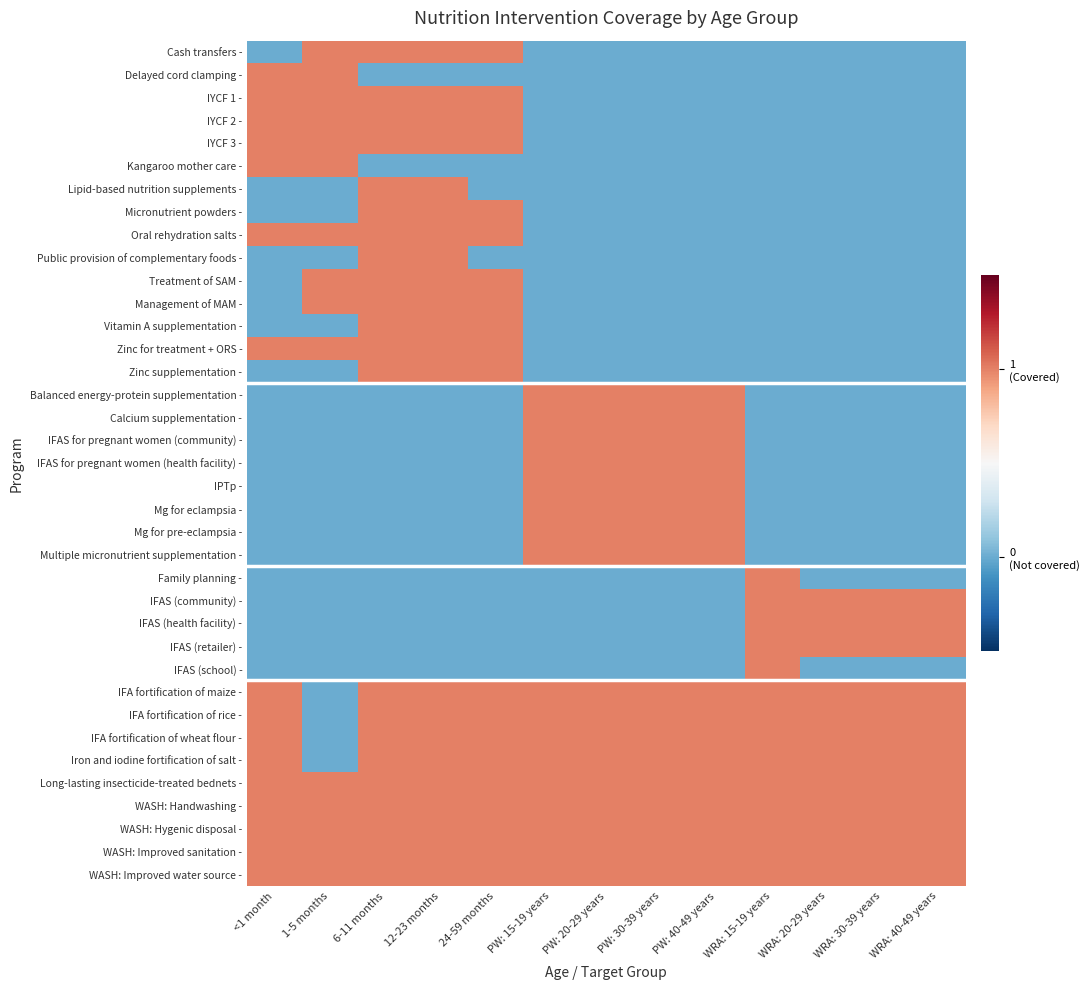

Reading left to right, what are all the values shown in this chart?

Cash transfers -: <1 month=0	1-5 months=1	6-11 months=1	12-23 months=1	24-59 months=1	PW: 15-19 years=0	PW: 20-29 years=0	PW: 30-39 years=0	PW: 40-49 years=0	WRA: 15-19 years=0	WRA: 20-29 years=0	WRA: 30-39 years=0	WRA: 40-49 years=0
Delayed cord clamping -: <1 month=1	1-5 months=1	6-11 months=0	12-23 months=0	24-59 months=0	PW: 15-19 years=0	PW: 20-29 years=0	PW: 30-39 years=0	PW: 40-49 years=0	WRA: 15-19 years=0	WRA: 20-29 years=0	WRA: 30-39 years=0	WRA: 40-49 years=0
IYCF 1 -: <1 month=1	1-5 months=1	6-11 months=1	12-23 months=1	24-59 months=1	PW: 15-19 years=0	PW: 20-29 years=0	PW: 30-39 years=0	PW: 40-49 years=0	WRA: 15-19 years=0	WRA: 20-29 years=0	WRA: 30-39 years=0	WRA: 40-49 years=0
IYCF 2 -: <1 month=1	1-5 months=1	6-11 months=1	12-23 months=1	24-59 months=1	PW: 15-19 years=0	PW: 20-29 years=0	PW: 30-39 years=0	PW: 40-49 years=0	WRA: 15-19 years=0	WRA: 20-29 years=0	WRA: 30-39 years=0	WRA: 40-49 years=0
IYCF 3 -: <1 month=1	1-5 months=1	6-11 months=1	12-23 months=1	24-59 months=1	PW: 15-19 years=0	PW: 20-29 years=0	PW: 30-39 years=0	PW: 40-49 years=0	WRA: 15-19 years=0	WRA: 20-29 years=0	WRA: 30-39 years=0	WRA: 40-49 years=0
Kangaroo mother care -: <1 month=1	1-5 months=1	6-11 months=0	12-23 months=0	24-59 months=0	PW: 15-19 years=0	PW: 20-29 years=0	PW: 30-39 years=0	PW: 40-49 years=0	WRA: 15-19 years=0	WRA: 20-29 years=0	WRA: 30-39 years=0	WRA: 40-49 years=0
Lipid-based nutrition supplements -: <1 month=0	1-5 months=0	6-11 months=1	12-23 months=1	24-59 months=0	PW: 15-19 years=0	PW: 20-29 years=0	PW: 30-39 years=0	PW: 40-49 years=0	WRA: 15-19 years=0	WRA: 20-29 years=0	WRA: 30-39 years=0	WRA: 40-49 years=0
Micronutrient powders -: <1 month=0	1-5 months=0	6-11 months=1	12-23 months=1	24-59 months=1	PW: 15-19 years=0	PW: 20-29 years=0	PW: 30-39 years=0	PW: 40-49 years=0	WRA: 15-19 years=0	WRA: 20-29 years=0	WRA: 30-39 years=0	WRA: 40-49 years=0
Oral rehydration salts -: <1 month=1	1-5 months=1	6-11 months=1	12-23 months=1	24-59 months=1	PW: 15-19 years=0	PW: 20-29 years=0	PW: 30-39 years=0	PW: 40-49 years=0	WRA: 15-19 years=0	WRA: 20-29 years=0	WRA: 30-39 years=0	WRA: 40-49 years=0
Public provision of complementary foods -: <1 month=0	1-5 months=0	6-11 months=1	12-23 months=1	24-59 months=0	PW: 15-19 years=0	PW: 20-29 years=0	PW: 30-39 years=0	PW: 40-49 years=0	WRA: 15-19 years=0	WRA: 20-29 years=0	WRA: 30-39 years=0	WRA: 40-49 years=0
Treatment of SAM -: <1 month=0	1-5 months=1	6-11 months=1	12-23 months=1	24-59 months=1	PW: 15-19 years=0	PW: 20-29 years=0	PW: 30-39 years=0	PW: 40-49 years=0	WRA: 15-19 years=0	WRA: 20-29 years=0	WRA: 30-39 years=0	WRA: 40-49 years=0
Management of MAM -: <1 month=0	1-5 months=1	6-11 months=1	12-23 months=1	24-59 months=1	PW: 15-19 years=0	PW: 20-29 years=0	PW: 30-39 years=0	PW: 40-49 years=0	WRA: 15-19 years=0	WRA: 20-29 years=0	WRA: 30-39 years=0	WRA: 40-49 years=0
Vitamin A supplementation -: <1 month=0	1-5 months=0	6-11 months=1	12-23 months=1	24-59 months=1	PW: 15-19 years=0	PW: 20-29 years=0	PW: 30-39 years=0	PW: 40-49 years=0	WRA: 15-19 years=0	WRA: 20-29 years=0	WRA: 30-39 years=0	WRA: 40-49 years=0
Zinc for treatment + ORS -: <1 month=1	1-5 months=1	6-11 months=1	12-23 months=1	24-59 months=1	PW: 15-19 years=0	PW: 20-29 years=0	PW: 30-39 years=0	PW: 40-49 years=0	WRA: 15-19 years=0	WRA: 20-29 years=0	WRA: 30-39 years=0	WRA: 40-49 years=0
Zinc supplementation -: <1 month=0	1-5 months=0	6-11 months=1	12-23 months=1	24-59 months=1	PW: 15-19 years=0	PW: 20-29 years=0	PW: 30-39 years=0	PW: 40-49 years=0	WRA: 15-19 years=0	WRA: 20-29 years=0	WRA: 30-39 years=0	WRA: 40-49 years=0
Balanced energy-protein supplementation -: <1 month=0	1-5 months=0	6-11 months=0	12-23 months=0	24-59 months=0	PW: 15-19 years=1	PW: 20-29 years=1	PW: 30-39 years=1	PW: 40-49 years=1	WRA: 15-19 years=0	WRA: 20-29 years=0	WRA: 30-39 years=0	WRA: 40-49 years=0
Calcium supplementation -: <1 month=0	1-5 months=0	6-11 months=0	12-23 months=0	24-59 months=0	PW: 15-19 years=1	PW: 20-29 years=1	PW: 30-39 years=1	PW: 40-49 years=1	WRA: 15-19 years=0	WRA: 20-29 years=0	WRA: 30-39 years=0	WRA: 40-49 years=0
IFAS for pregnant women (community) -: <1 month=0	1-5 months=0	6-11 months=0	12-23 months=0	24-59 months=0	PW: 15-19 years=1	PW: 20-29 years=1	PW: 30-39 years=1	PW: 40-49 years=1	WRA: 15-19 years=0	WRA: 20-29 years=0	WRA: 30-39 years=0	WRA: 40-49 years=0
IFAS for pregnant women (health facility) -: <1 month=0	1-5 months=0	6-11 months=0	12-23 months=0	24-59 months=0	PW: 15-19 years=1	PW: 20-29 years=1	PW: 30-39 years=1	PW: 40-49 years=1	WRA: 15-19 years=0	WRA: 20-29 years=0	WRA: 30-39 years=0	WRA: 40-49 years=0
IPTp -: <1 month=0	1-5 months=0	6-11 months=0	12-23 months=0	24-59 months=0	PW: 15-19 years=1	PW: 20-29 years=1	PW: 30-39 years=1	PW: 40-49 years=1	WRA: 15-19 years=0	WRA: 20-29 years=0	WRA: 30-39 years=0	WRA: 40-49 years=0
Mg for eclampsia -: <1 month=0	1-5 months=0	6-11 months=0	12-23 months=0	24-59 months=0	PW: 15-19 years=1	PW: 20-29 years=1	PW: 30-39 years=1	PW: 40-49 years=1	WRA: 15-19 years=0	WRA: 20-29 years=0	WRA: 30-39 years=0	WRA: 40-49 years=0
Mg for pre-eclampsia -: <1 month=0	1-5 months=0	6-11 months=0	12-23 months=0	24-59 months=0	PW: 15-19 years=1	PW: 20-29 years=1	PW: 30-39 years=1	PW: 40-49 years=1	WRA: 15-19 years=0	WRA: 20-29 years=0	WRA: 30-39 years=0	WRA: 40-49 years=0
Multiple micronutrient supplementation -: <1 month=0	1-5 months=0	6-11 months=0	12-23 months=0	24-59 months=0	PW: 15-19 years=1	PW: 20-29 years=1	PW: 30-39 years=1	PW: 40-49 years=1	WRA: 15-19 years=0	WRA: 20-29 years=0	WRA: 30-39 years=0	WRA: 40-49 years=0
Family planning -: <1 month=0	1-5 months=0	6-11 months=0	12-23 months=0	24-59 months=0	PW: 15-19 years=0	PW: 20-29 years=0	PW: 30-39 years=0	PW: 40-49 years=0	WRA: 15-19 years=1	WRA: 20-29 years=0	WRA: 30-39 years=0	WRA: 40-49 years=0
IFAS (community) -: <1 month=0	1-5 months=0	6-11 months=0	12-23 months=0	24-59 months=0	PW: 15-19 years=0	PW: 20-29 years=0	PW: 30-39 years=0	PW: 40-49 years=0	WRA: 15-19 years=1	WRA: 20-29 years=1	WRA: 30-39 years=1	WRA: 40-49 years=1
IFAS (health facility) -: <1 month=0	1-5 months=0	6-11 months=0	12-23 months=0	24-59 months=0	PW: 15-19 years=0	PW: 20-29 years=0	PW: 30-39 years=0	PW: 40-49 years=0	WRA: 15-19 years=1	WRA: 20-29 years=1	WRA: 30-39 years=1	WRA: 40-49 years=1
IFAS (retailer) -: <1 month=0	1-5 months=0	6-11 months=0	12-23 months=0	24-59 months=0	PW: 15-19 years=0	PW: 20-29 years=0	PW: 30-39 years=0	PW: 40-49 years=0	WRA: 15-19 years=1	WRA: 20-29 years=1	WRA: 30-39 years=1	WRA: 40-49 years=1
IFAS (school) -: <1 month=0	1-5 months=0	6-11 months=0	12-23 months=0	24-59 months=0	PW: 15-19 years=0	PW: 20-29 years=0	PW: 30-39 years=0	PW: 40-49 years=0	WRA: 15-19 years=1	WRA: 20-29 years=0	WRA: 30-39 years=0	WRA: 40-49 years=0
IFA fortification of maize -: <1 month=1	1-5 months=0	6-11 months=1	12-23 months=1	24-59 months=1	PW: 15-19 years=1	PW: 20-29 years=1	PW: 30-39 years=1	PW: 40-49 years=1	WRA: 15-19 years=1	WRA: 20-29 years=1	WRA: 30-39 years=1	WRA: 40-49 years=1
IFA fortification of rice -: <1 month=1	1-5 months=0	6-11 months=1	12-23 months=1	24-59 months=1	PW: 15-19 years=1	PW: 20-29 years=1	PW: 30-39 years=1	PW: 40-49 years=1	WRA: 15-19 years=1	WRA: 20-29 years=1	WRA: 30-39 years=1	WRA: 40-49 years=1
IFA fortification of wheat flour -: <1 month=1	1-5 months=0	6-11 months=1	12-23 months=1	24-59 months=1	PW: 15-19 years=1	PW: 20-29 years=1	PW: 30-39 years=1	PW: 40-49 years=1	WRA: 15-19 years=1	WRA: 20-29 years=1	WRA: 30-39 years=1	WRA: 40-49 years=1
Iron and iodine fortification of salt -: <1 month=1	1-5 months=0	6-11 months=1	12-23 months=1	24-59 months=1	PW: 15-19 years=1	PW: 20-29 years=1	PW: 30-39 years=1	PW: 40-49 years=1	WRA: 15-19 years=1	WRA: 20-29 years=1	WRA: 30-39 years=1	WRA: 40-49 years=1
Long-lasting insecticide-treated bednets -: <1 month=1	1-5 months=1	6-11 months=1	12-23 months=1	24-59 months=1	PW: 15-19 years=1	PW: 20-29 years=1	PW: 30-39 years=1	PW: 40-49 years=1	WRA: 15-19 years=1	WRA: 20-29 years=1	WRA: 30-39 years=1	WRA: 40-49 years=1
WASH: Handwashing -: <1 month=1	1-5 months=1	6-11 months=1	12-23 months=1	24-59 months=1	PW: 15-19 years=1	PW: 20-29 years=1	PW: 30-39 years=1	PW: 40-49 years=1	WRA: 15-19 years=1	WRA: 20-29 years=1	WRA: 30-39 years=1	WRA: 40-49 years=1
WASH: Hygenic disposal -: <1 month=1	1-5 months=1	6-11 months=1	12-23 months=1	24-59 months=1	PW: 15-19 years=1	PW: 20-29 years=1	PW: 30-39 years=1	PW: 40-49 years=1	WRA: 15-19 years=1	WRA: 20-29 years=1	WRA: 30-39 years=1	WRA: 40-49 years=1
WASH: Improved sanitation -: <1 month=1	1-5 months=1	6-11 months=1	12-23 months=1	24-59 months=1	PW: 15-19 years=1	PW: 20-29 years=1	PW: 30-39 years=1	PW: 40-49 years=1	WRA: 15-19 years=1	WRA: 20-29 years=1	WRA: 30-39 years=1	WRA: 40-49 years=1
WASH: Improved water source -: <1 month=1	1-5 months=1	6-11 months=1	12-23 months=1	24-59 months=1	PW: 15-19 years=1	PW: 20-29 years=1	PW: 30-39 years=1	PW: 40-49 years=1	WRA: 15-19 years=1	WRA: 20-29 years=1	WRA: 30-39 years=1	WRA: 40-49 years=1